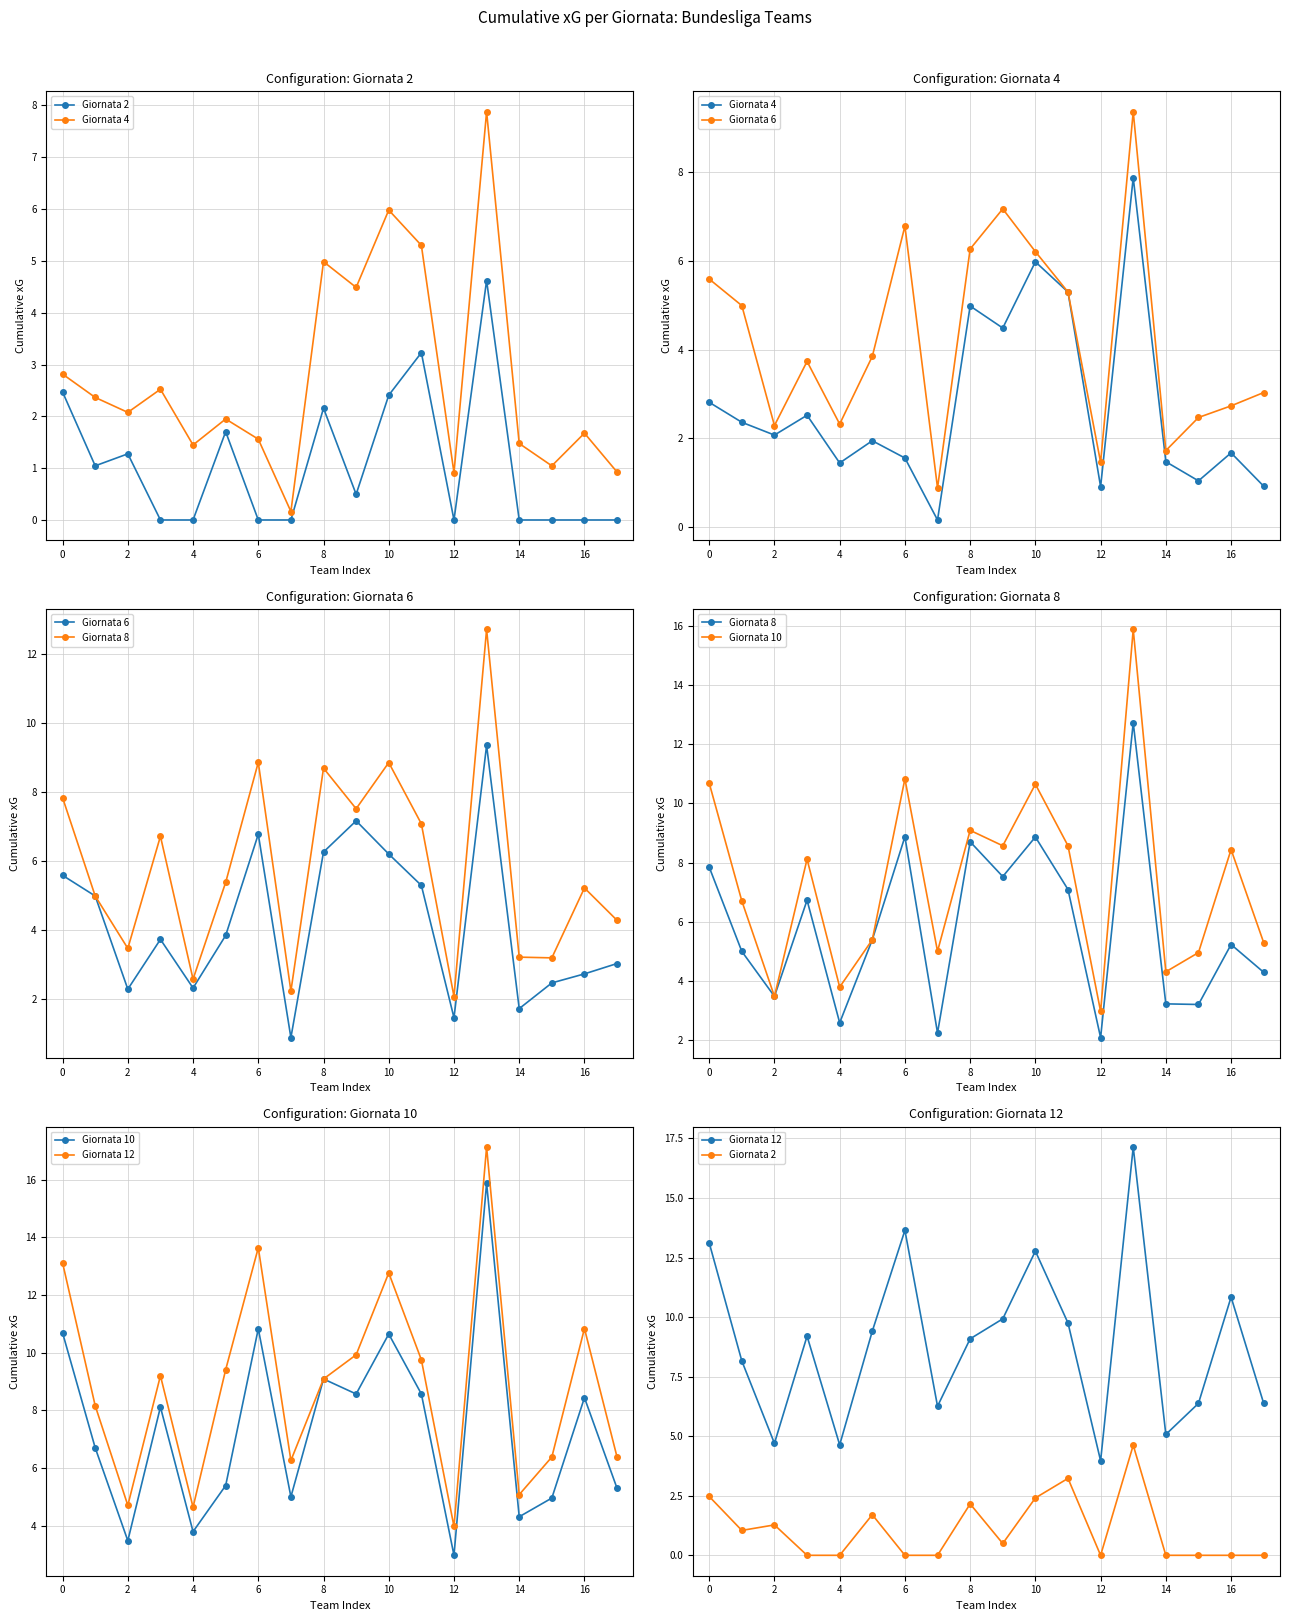

How many interior local peaks does the Giornata 12 series have?

5